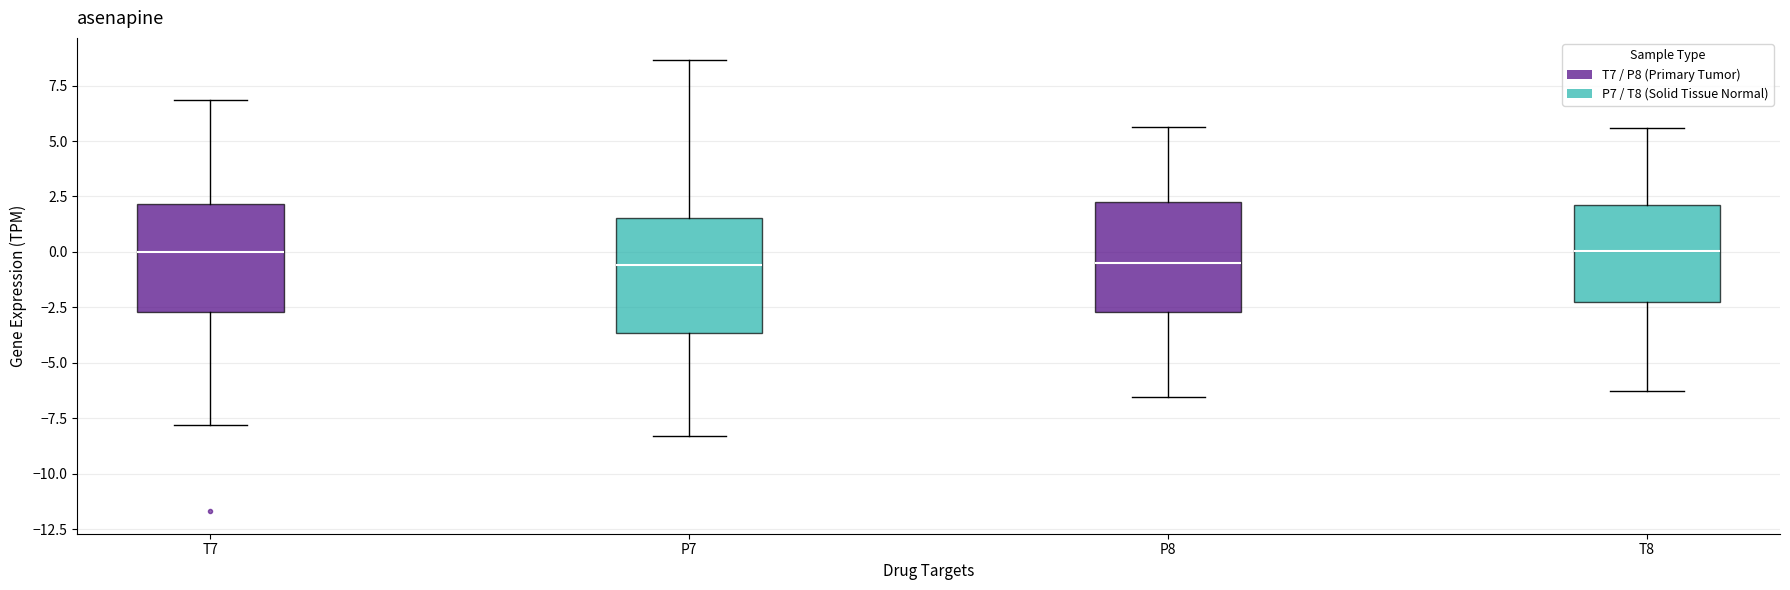

Reading left to right, transcribe this box plot: for each box, give where its median line is, the range the box spans, and where its two whiskers end, as read against the y-axis. The values are not printed on the chart, so give them approximately, as read against the axis.

T7: median 0.0, box -2.5 to 2.0, whiskers -8.0 to 7.0
P7: median -0.5, box -3.5 to 1.5, whiskers -8.5 to 8.5
P8: median -0.5, box -2.5 to 2.0, whiskers -6.5 to 5.5
T8: median 0.0, box -2.5 to 2.0, whiskers -6.5 to 5.5